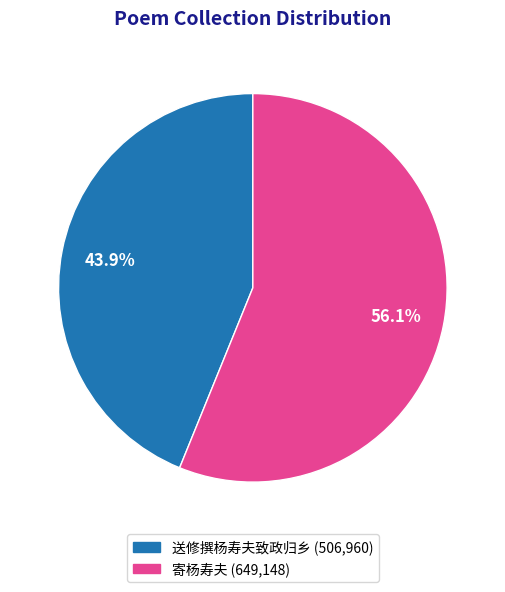

What portion of the pie excludes 送修撰杨寿夫致政归乡?

56.1%